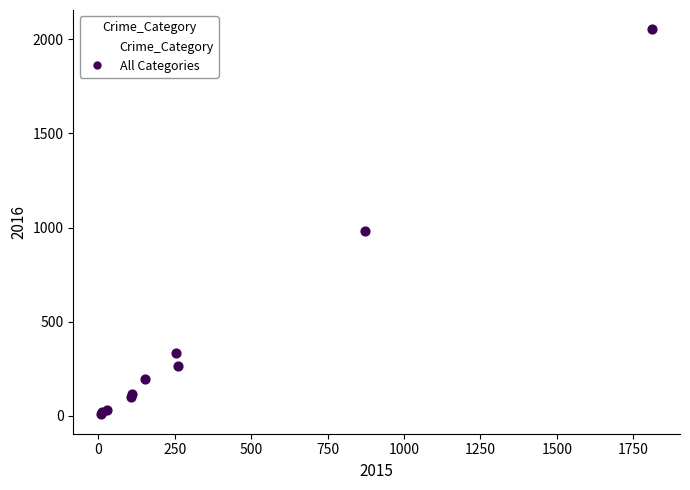

What Y value in the scatter plot is closest to 1030?

984